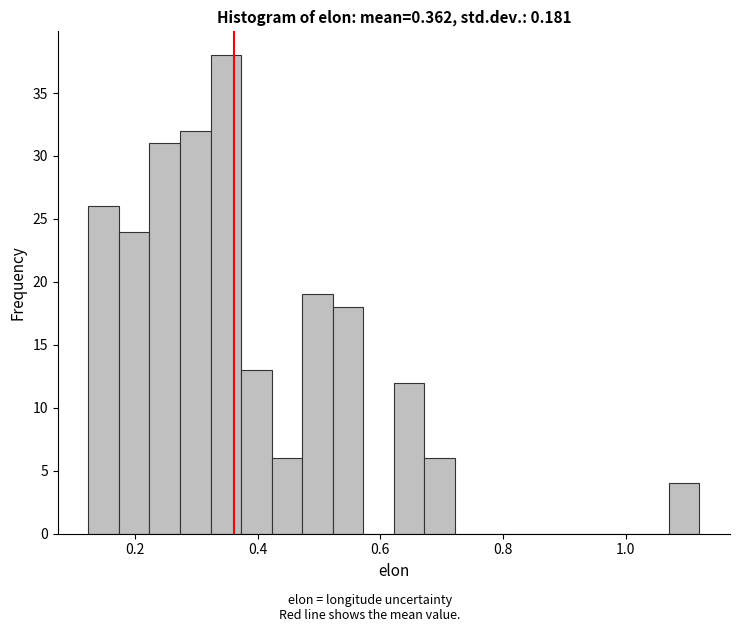

Around what value on the x-axis is the tallest bar? Give the approximate position of its centre, as read against the axis.

0.34